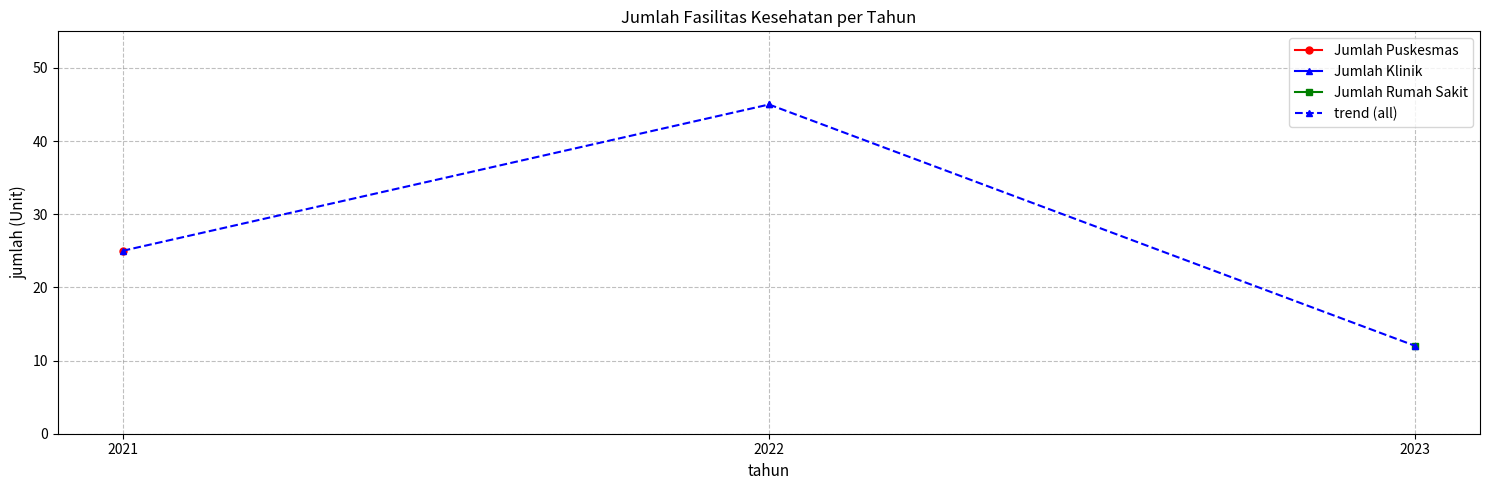

Where does the data first go above 25?

2022